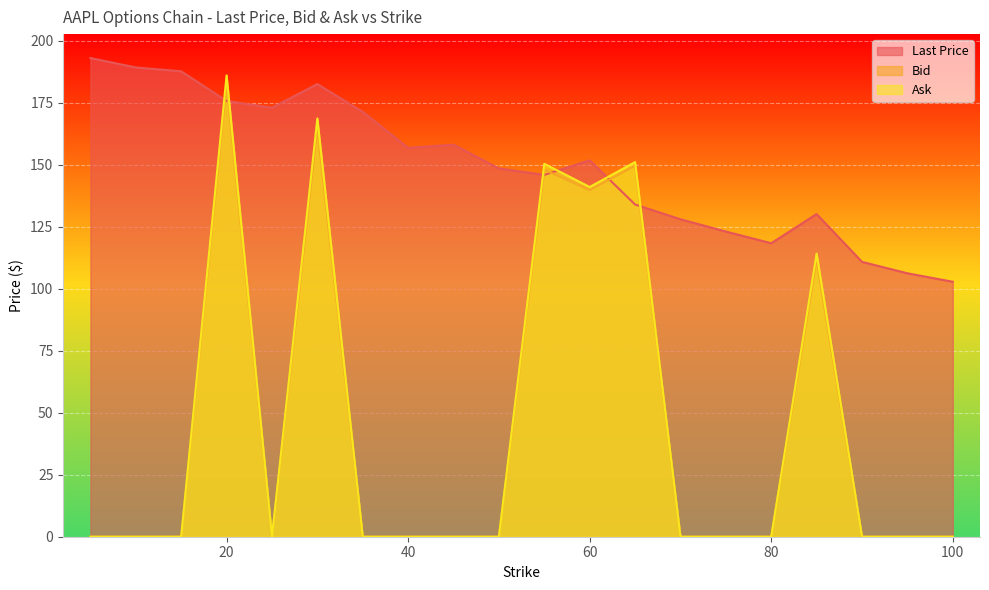

What is the sum of all Bid values?

897.0